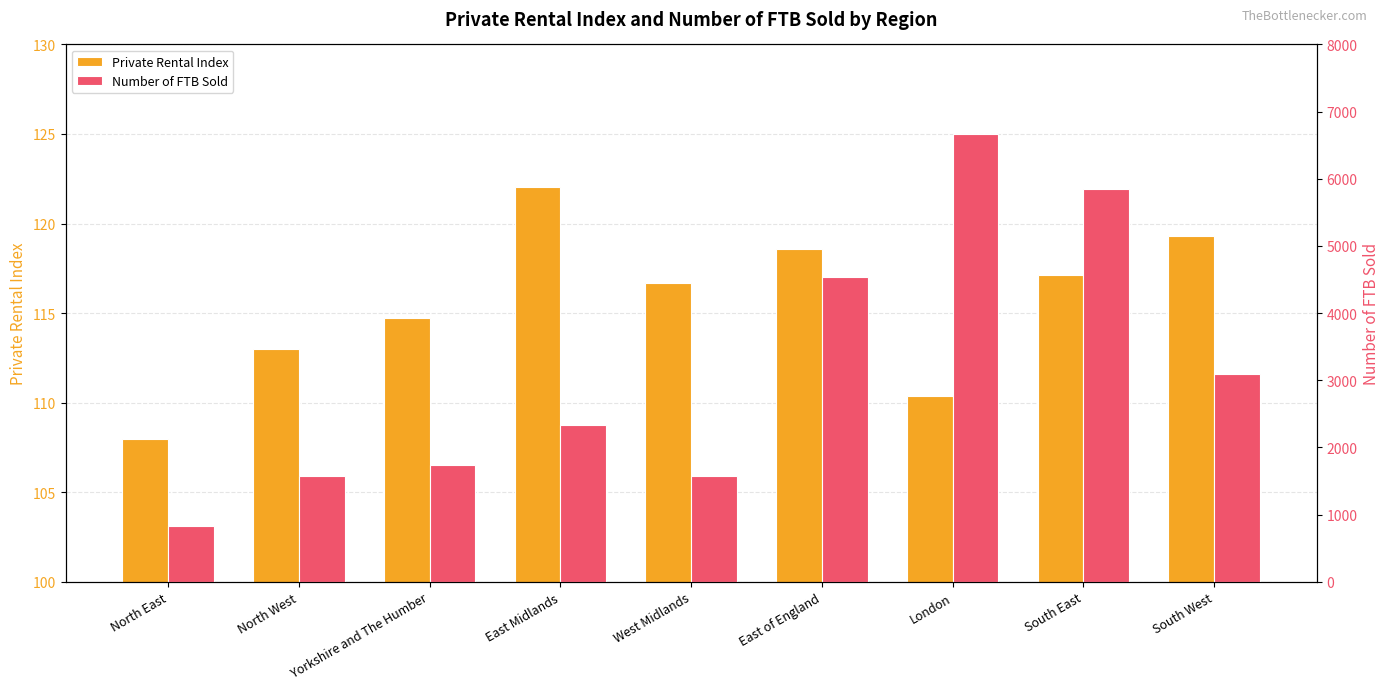

What is the difference between the Private Rental Index values at South West and North West?

6.3